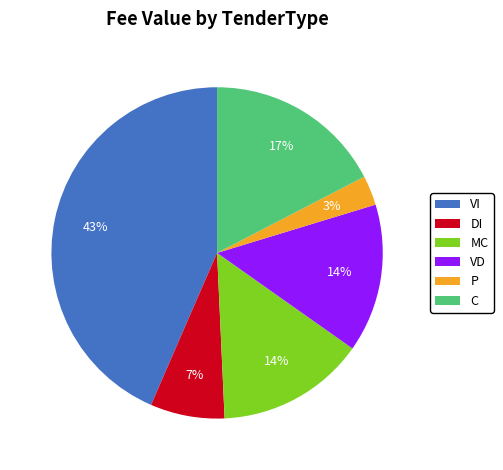

Is it true that C is 17% of the pie?

True